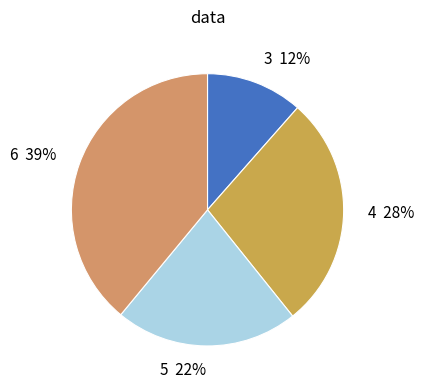

Does 3 account for over 50% of the chart?

No